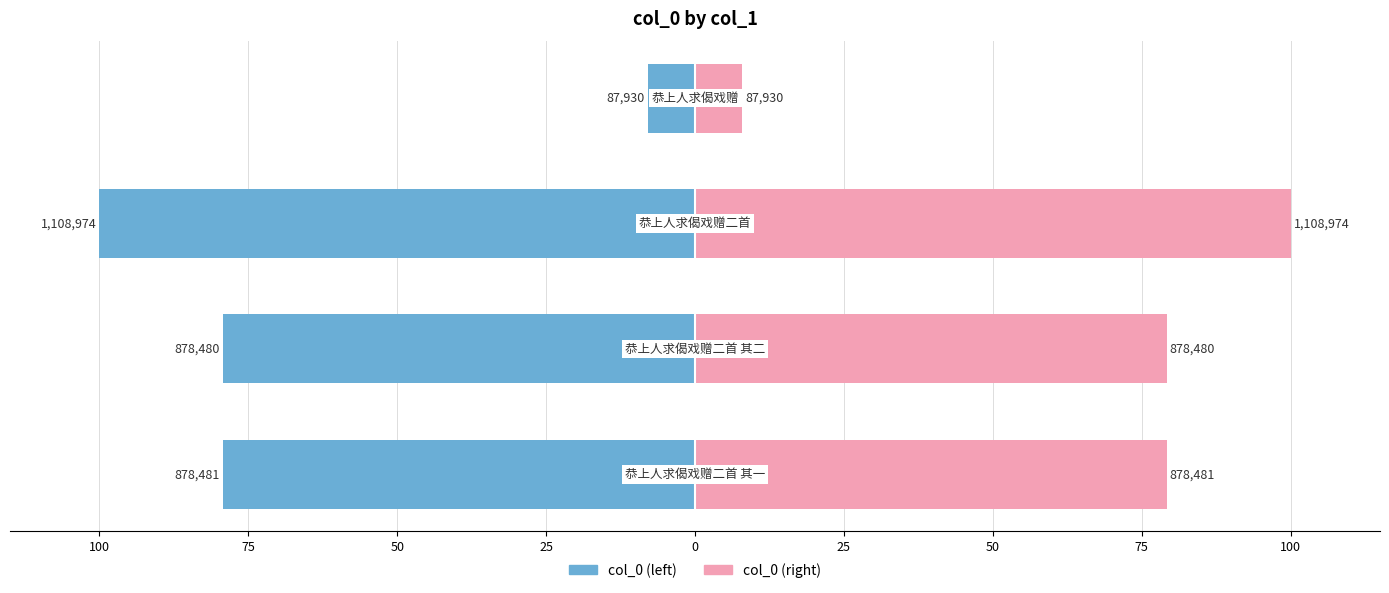

At how many categories does at least one series exceed 85?

1